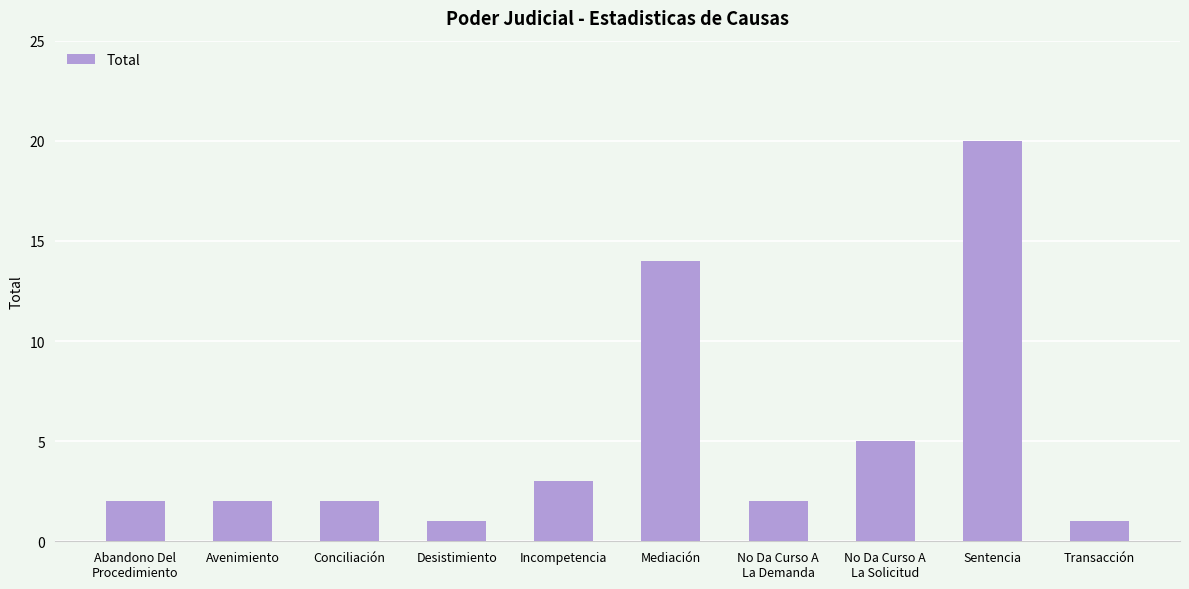

Does the chart contain any negative values?

No